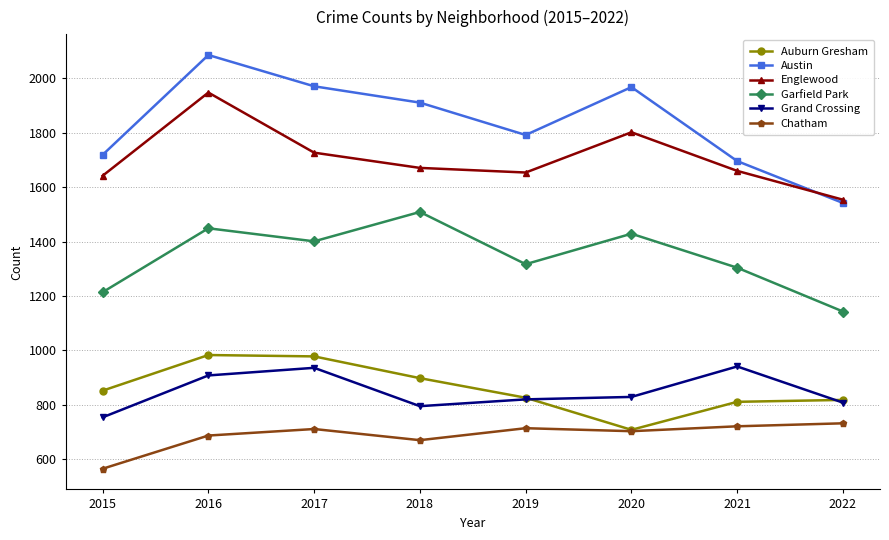

At which category does Chatham reach its first local valley?

2018